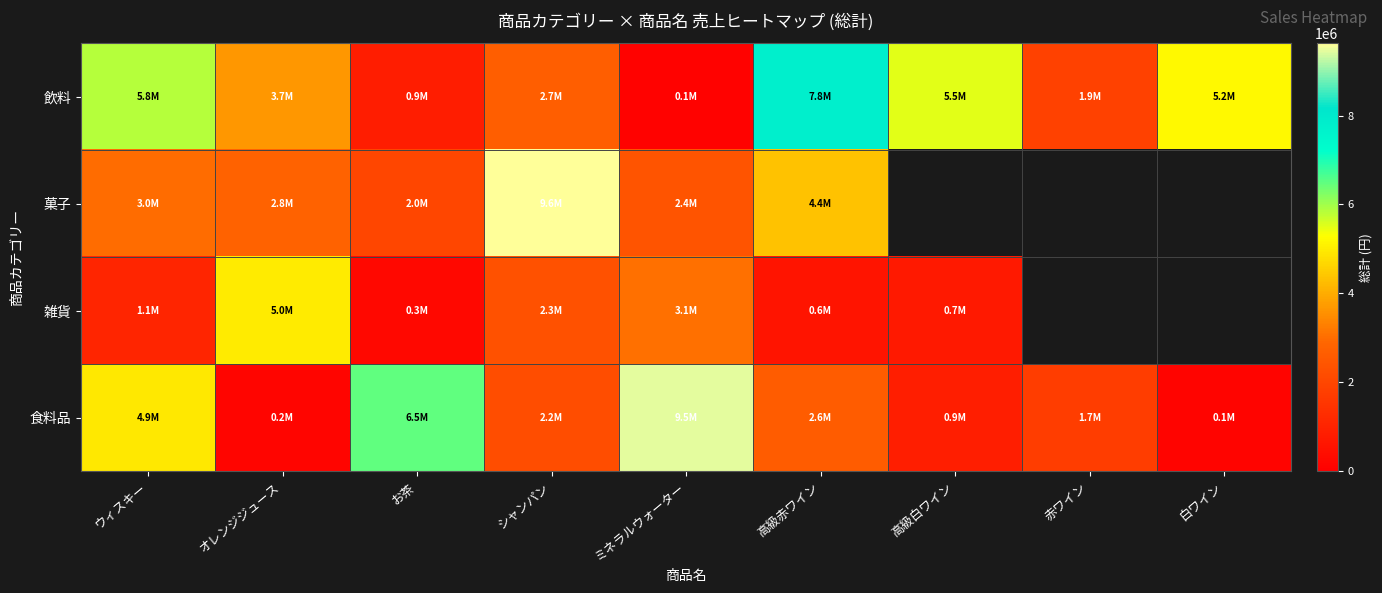

What is the sum of the 飲料 values at お茶 and 高級赤ワイン?

8611000.0